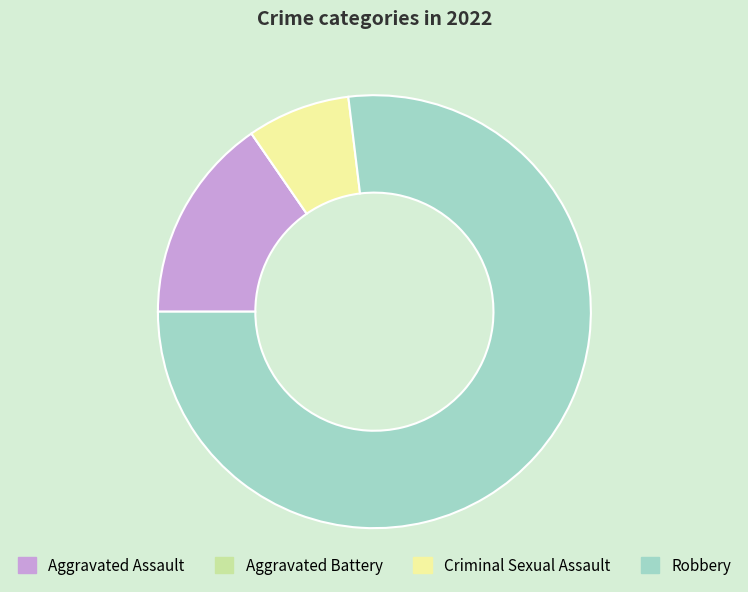

Which has a higher value, Criminal Sexual Assault or Robbery?

Robbery